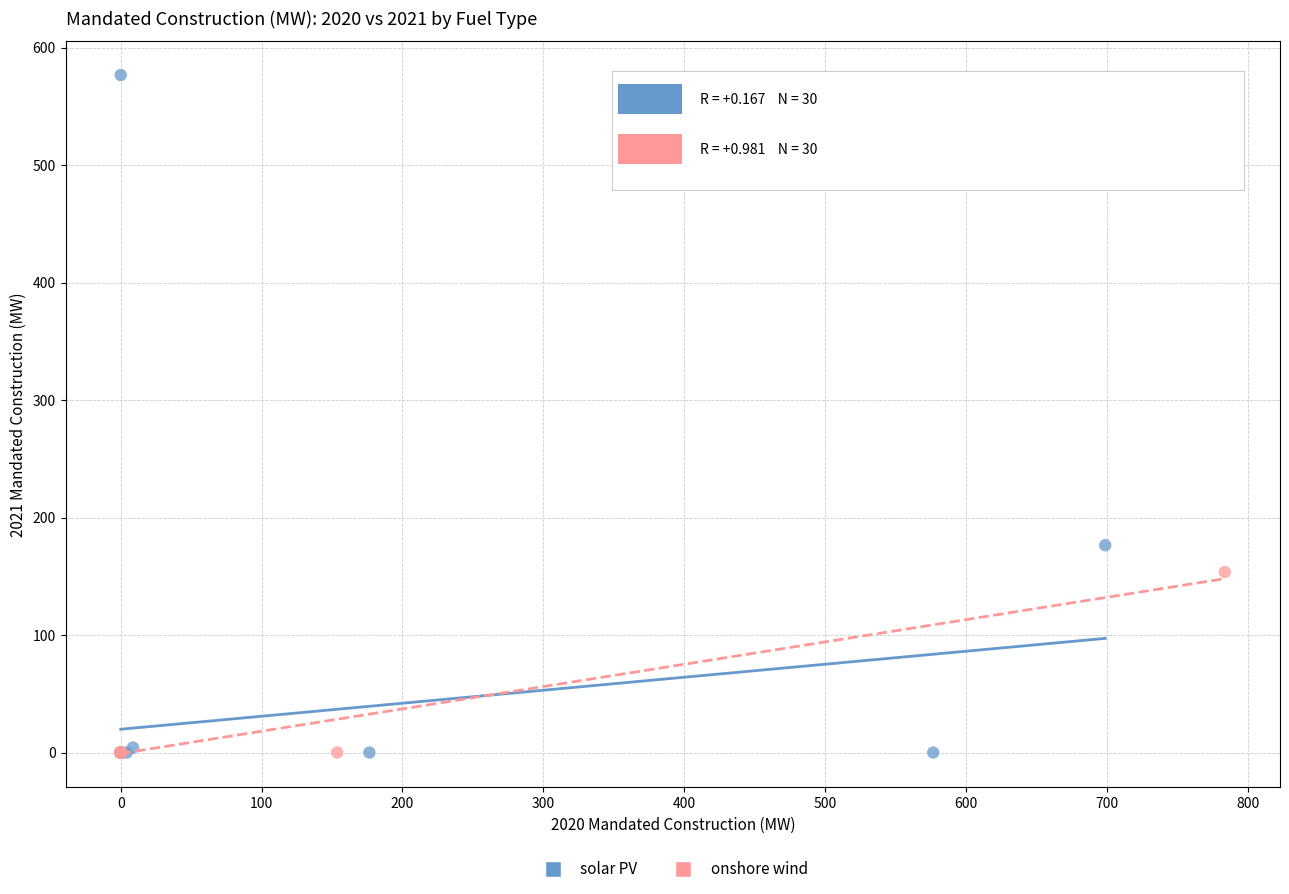

What are all the series names shown in the legend?

solar PV, onshore wind